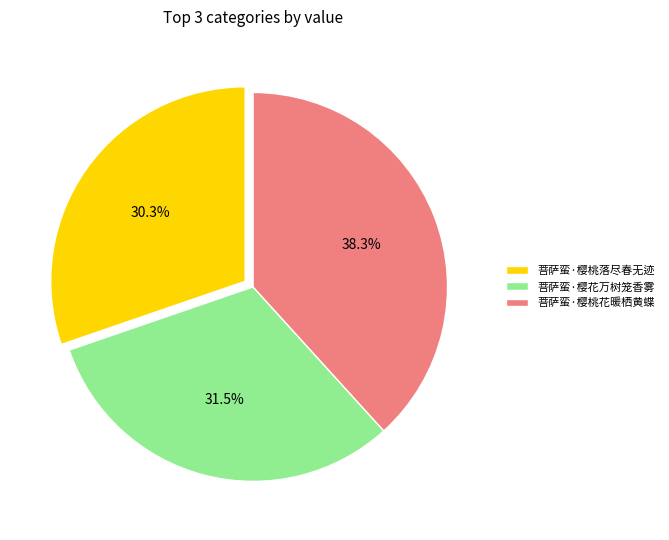

Rank the categories by value from highest to lowest.

菩萨蛮·樱桃花暖栖黄蝶, 菩萨蛮·樱花万树笼香雾, 菩萨蛮·樱桃落尽春无迹